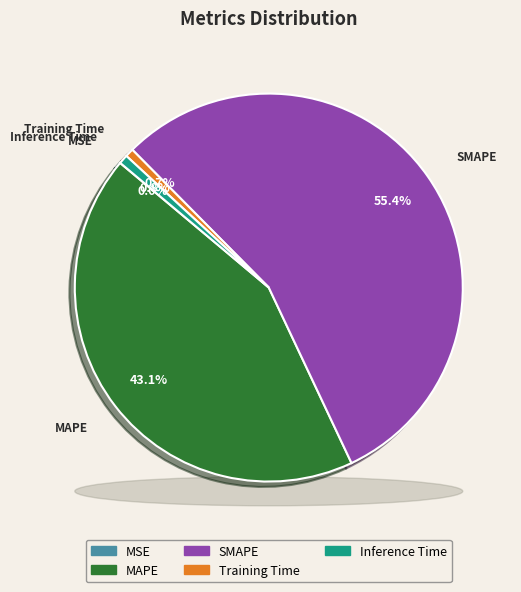

Is MAPE the majority of the pie?

No